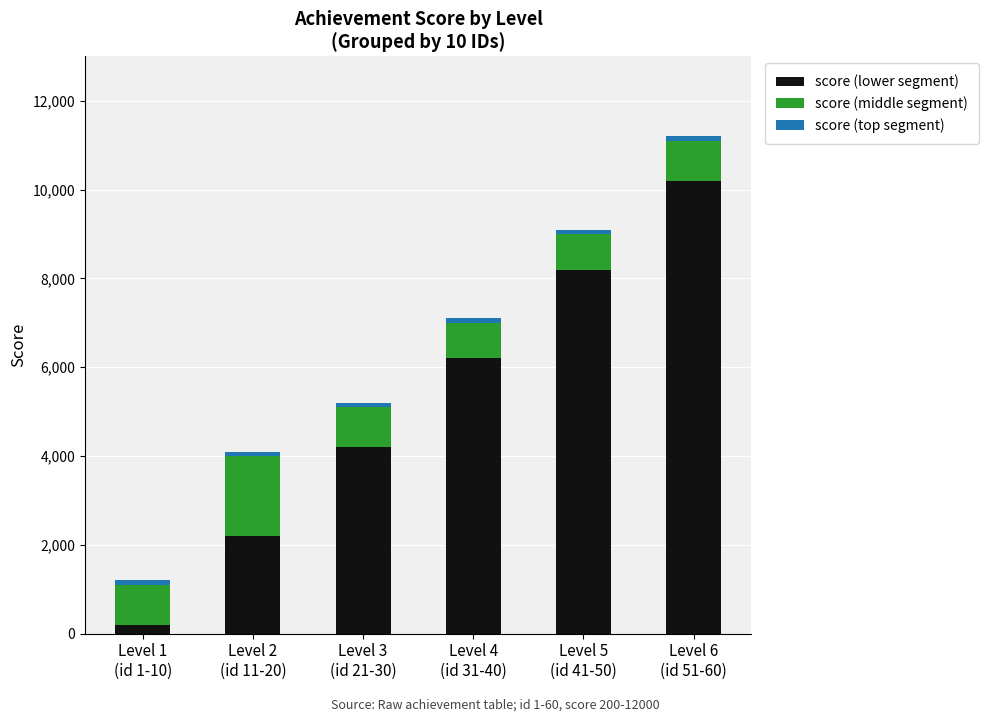

What is the highest value of the score (lower segment) series?

10200